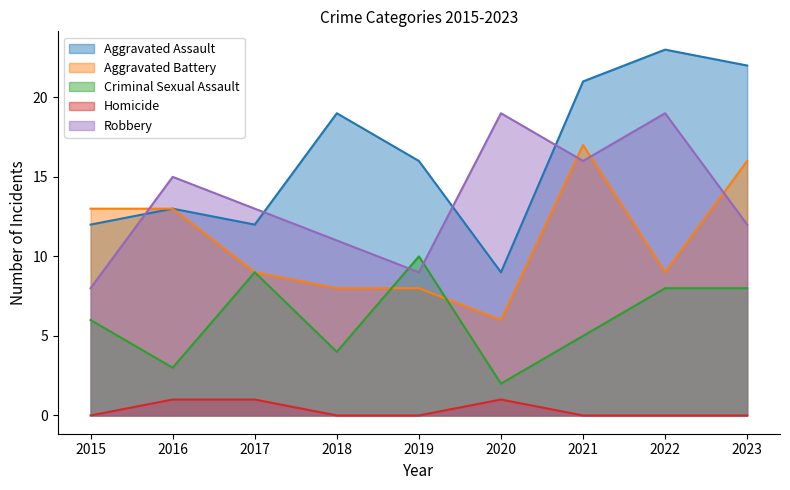

Is the value of Aggravated Assault at 2023 greater than the value of Robbery at 2017?

Yes